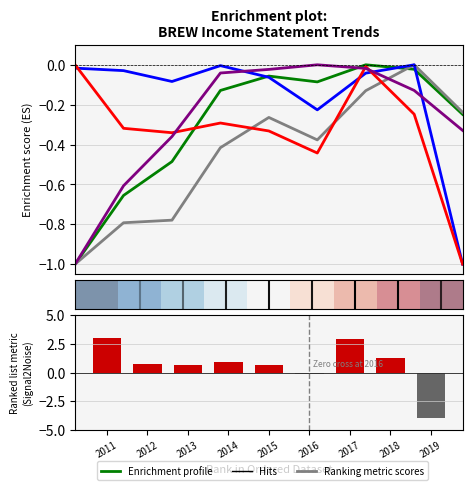

Are the bars grouped side by side (vs. stacked)?

Yes